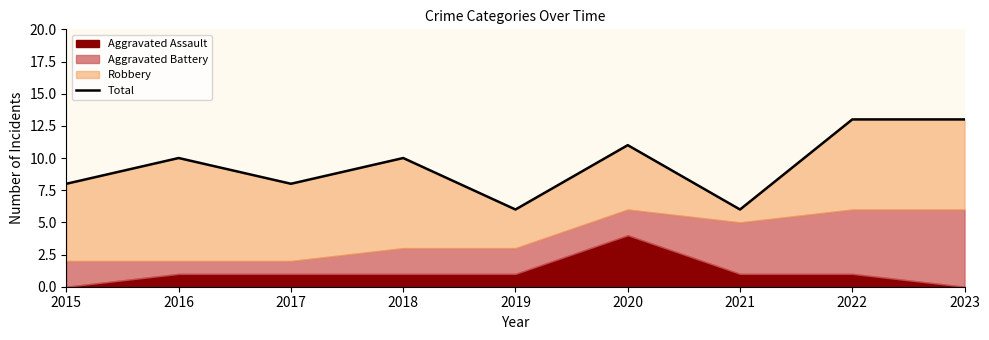

What is the ratio of the value at 2015 to the value at 2021?

1.3